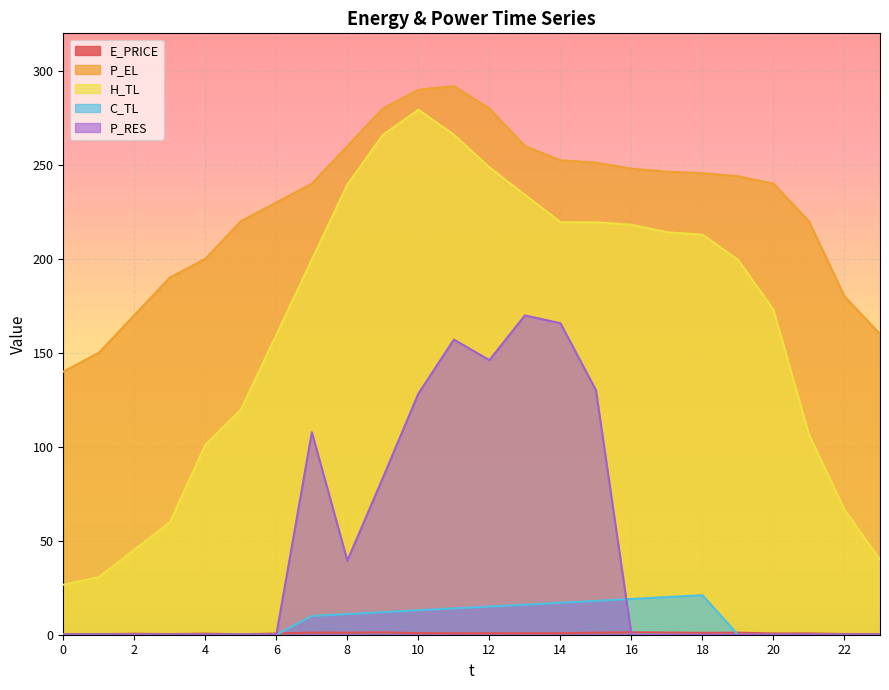

True or false: E_PRICE has a value of 0.2 at 4.

False